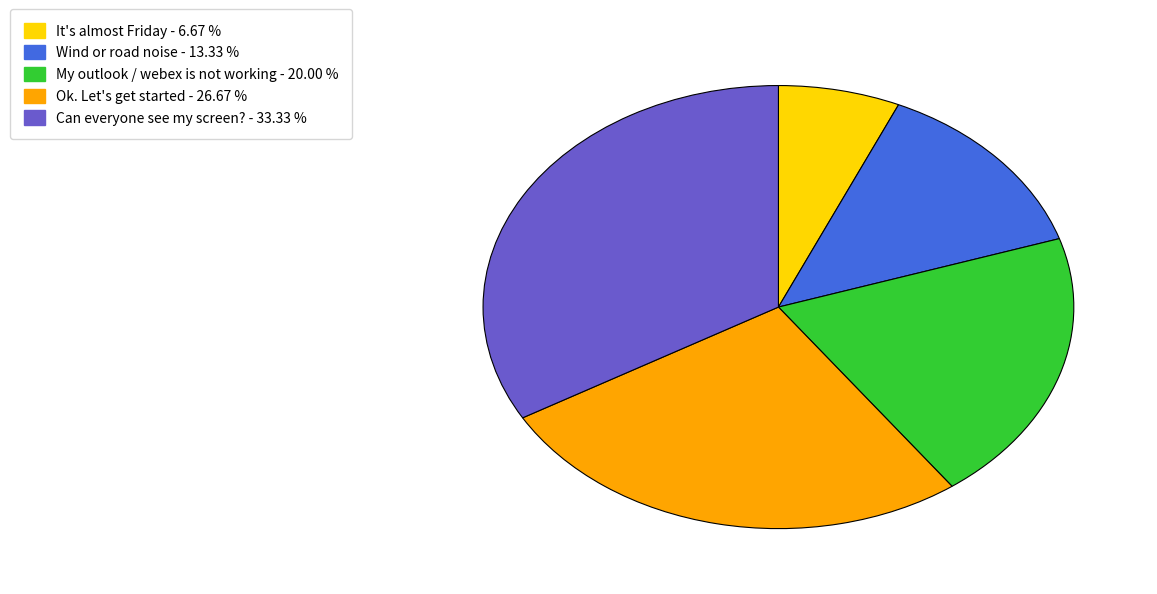

What is the smallest slice in the pie chart?

It's almost Friday